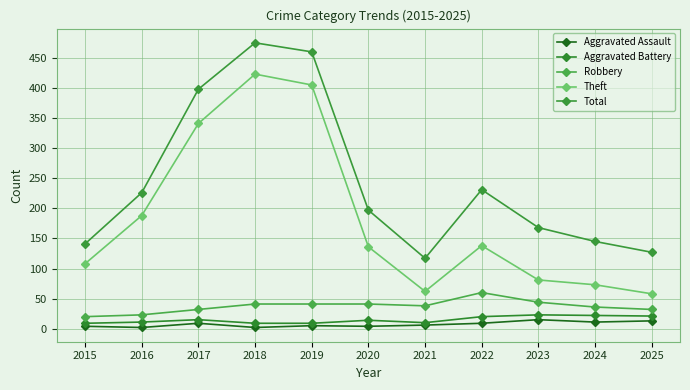

Rank the series at 2024 from highest to lowest value.

Total, Theft, Robbery, Aggravated Battery, Aggravated Assault